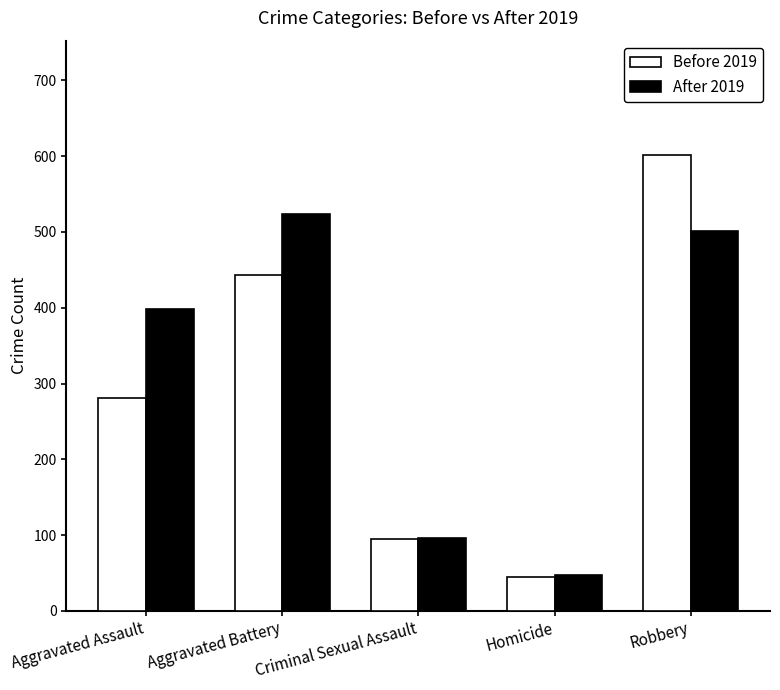

What value does the Before 2019 series have at Criminal Sexual Assault, to the nearest 10?

100